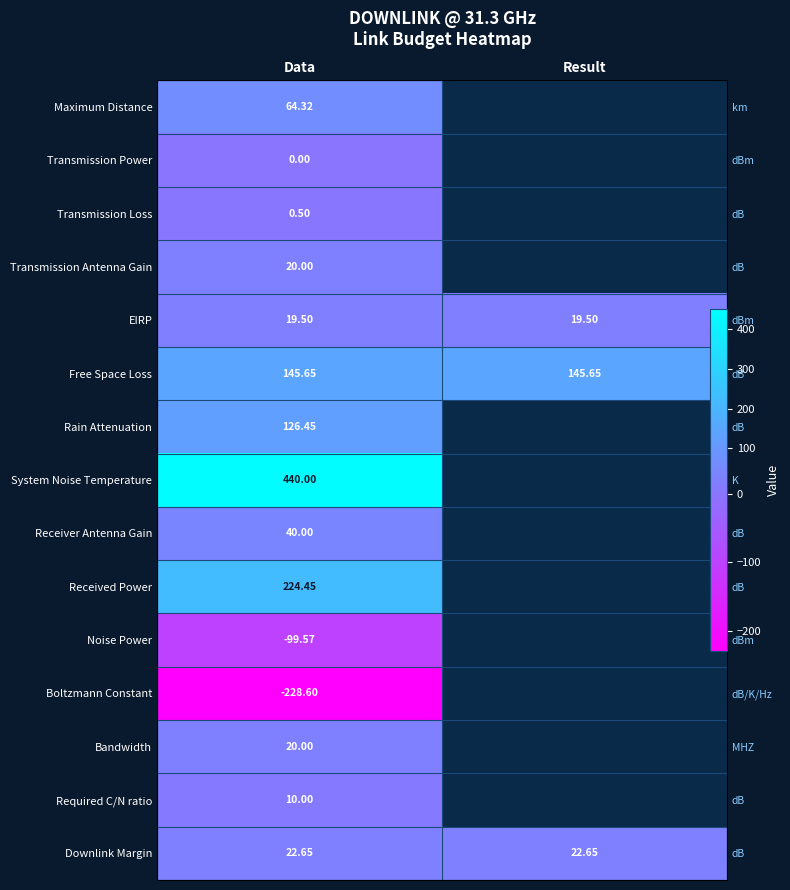

What is the approximate value of Rain Attenuation at Data?

126.5